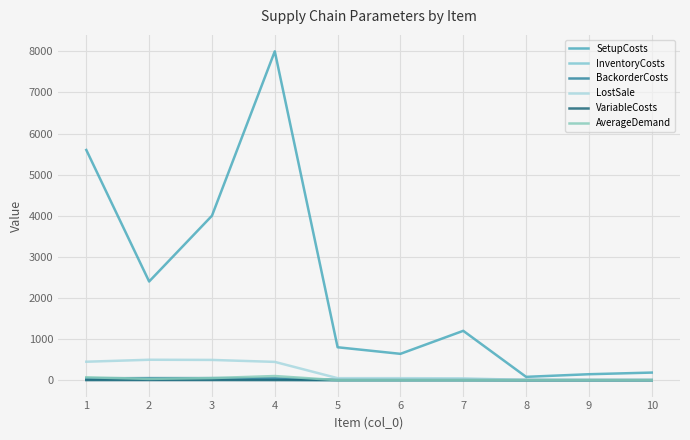

How many lines are shown in the chart?

6